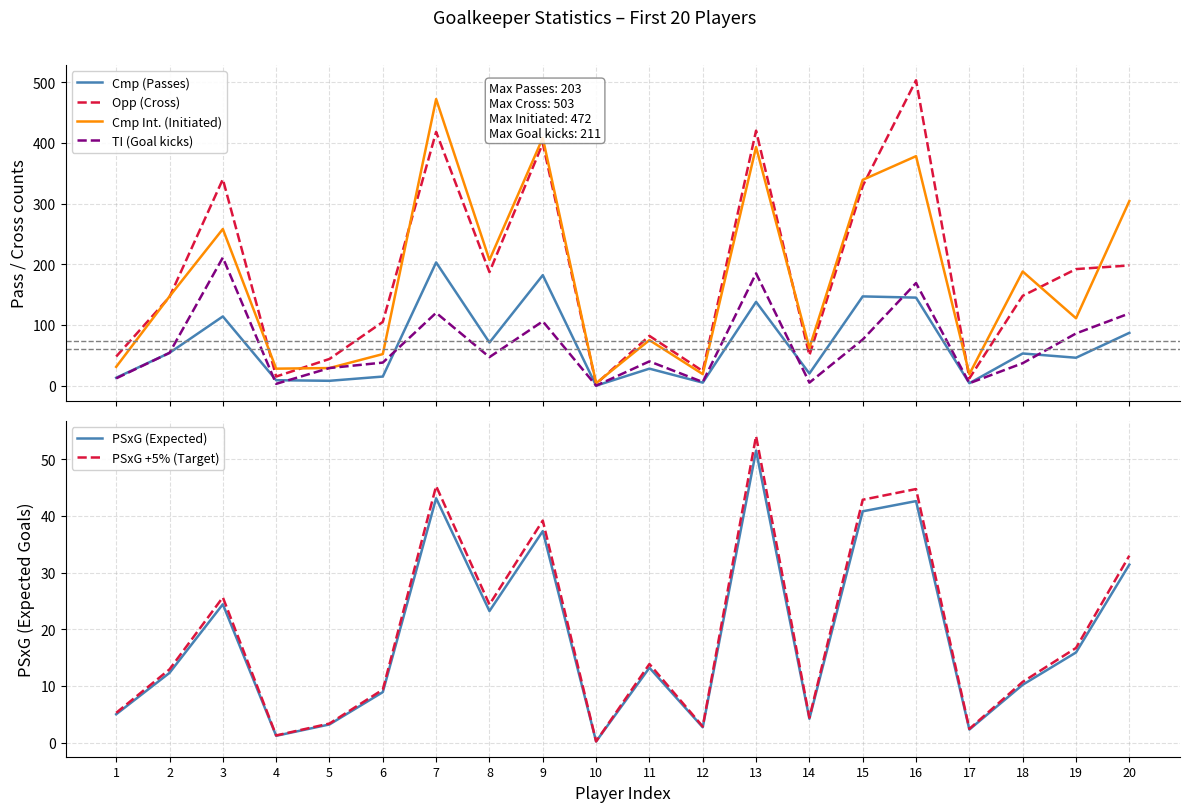

At which label does Cmp (Passes) reach its peak?

7